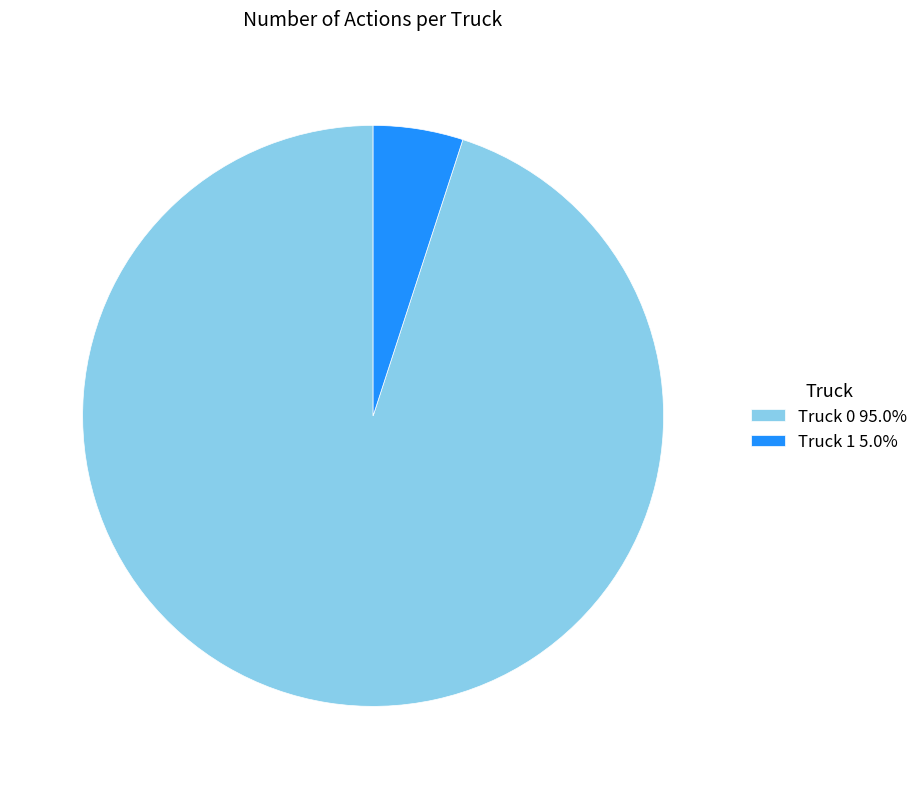

Which slice is the smallest?

Truck 1